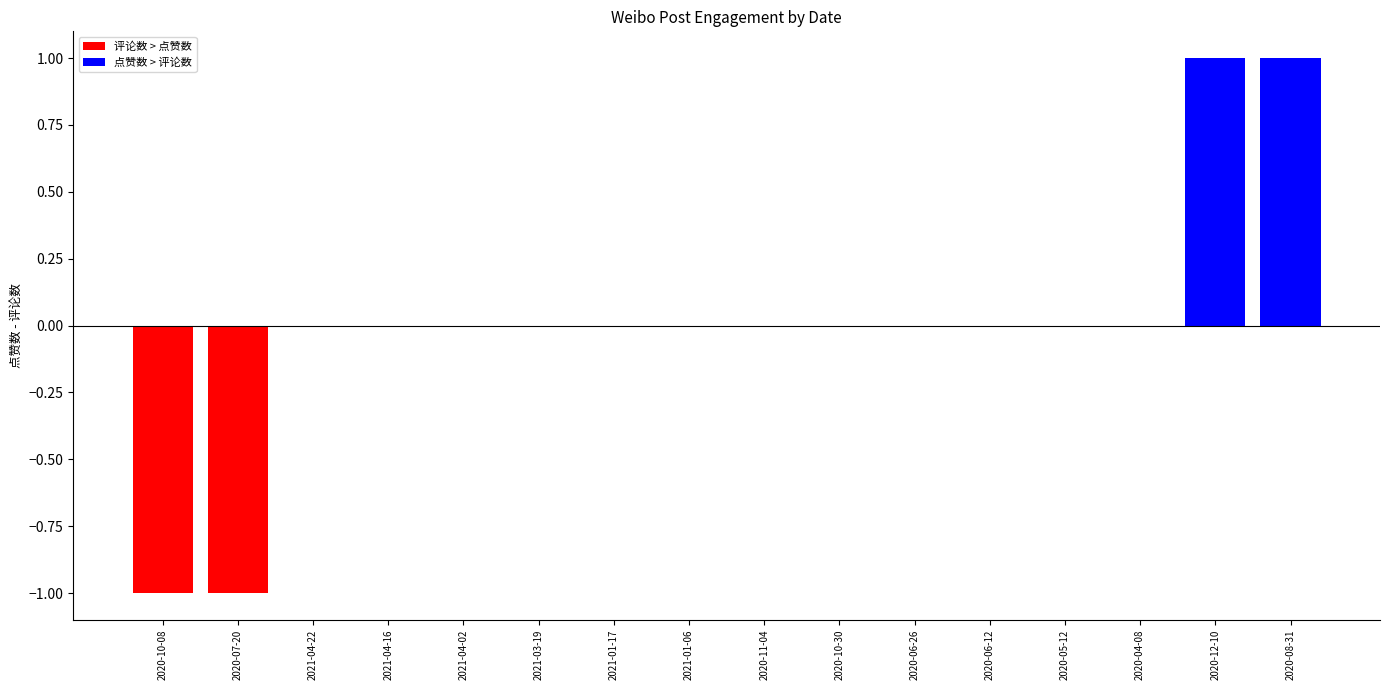

Count the number of categories in the chart.

16